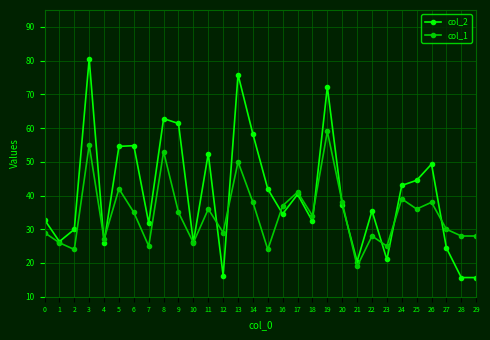

What is the sum of the col_1 values at 7 and 12?

54.0